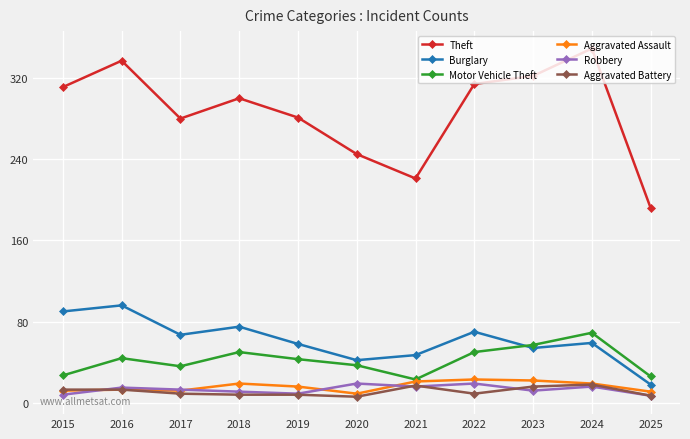

Which series has the widest spread of values?

Theft